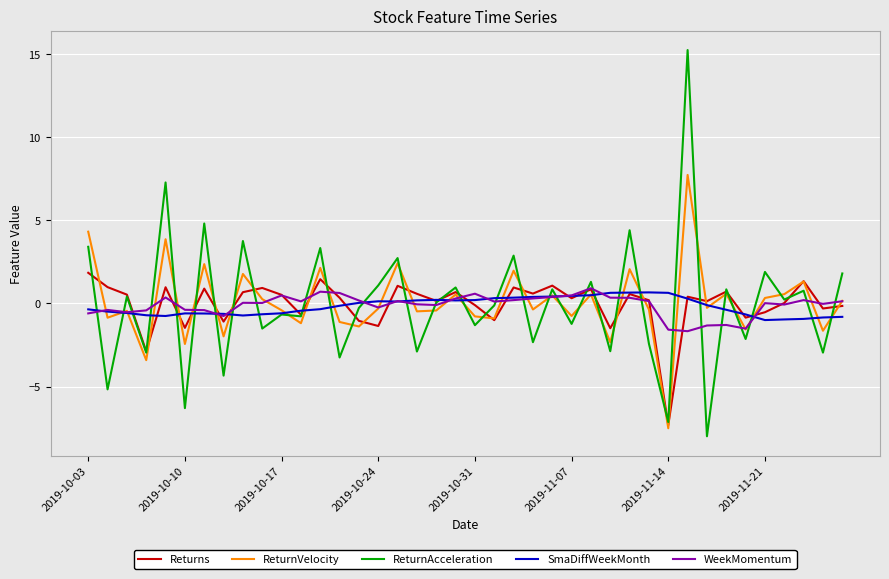

True or false: SmaDiffWeekMonth and ReturnAcceleration cross at least once.

True